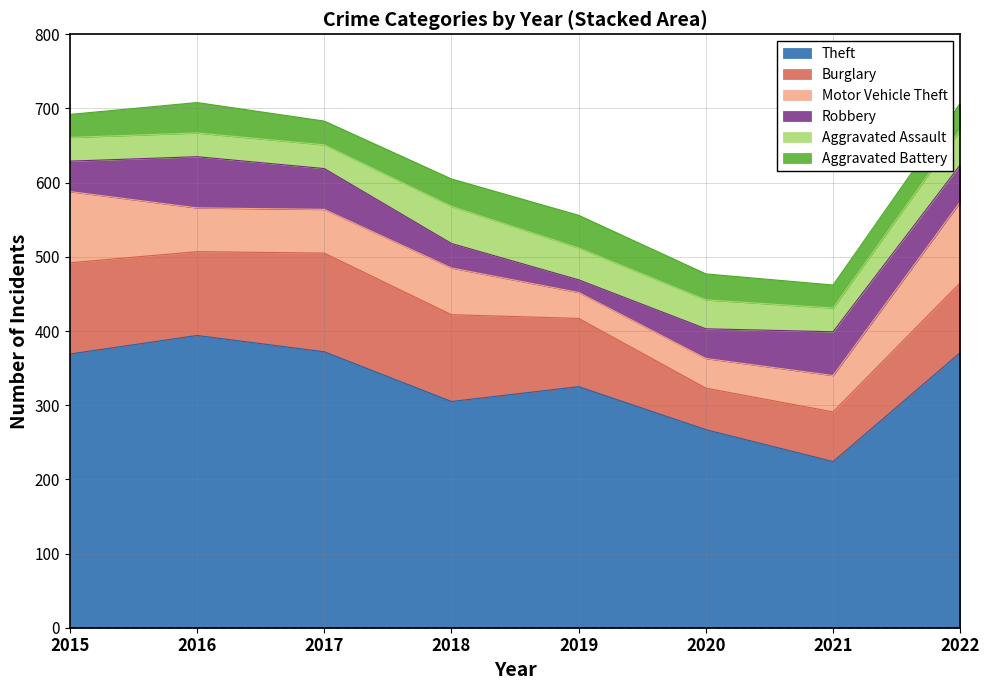

The Motor Vehicle Theft series shows 167 at 2015. True or false?

False